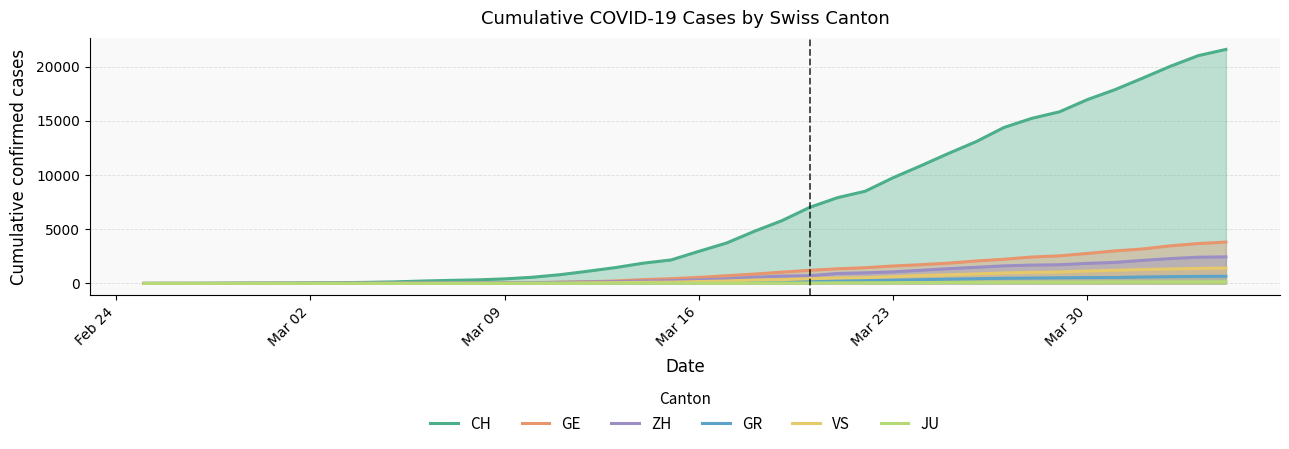

Rank the series by their maximum value, from lowest to highest.

JU, GR, VS, ZH, GE, CH